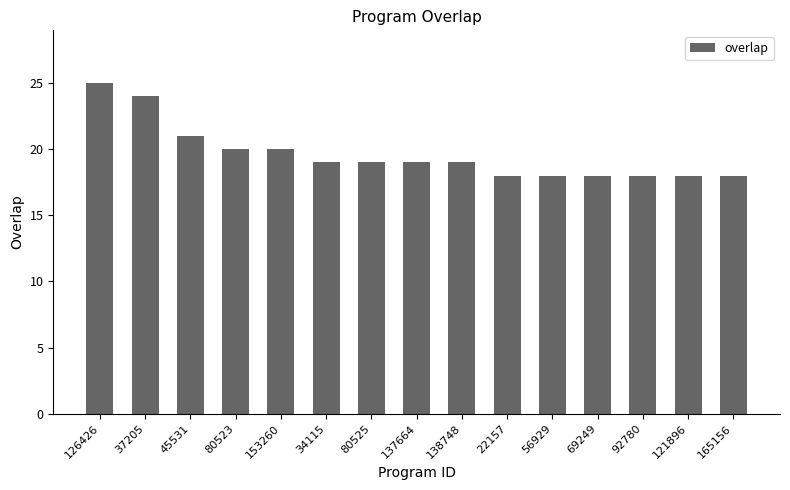

Count the number of categories in the chart.

15